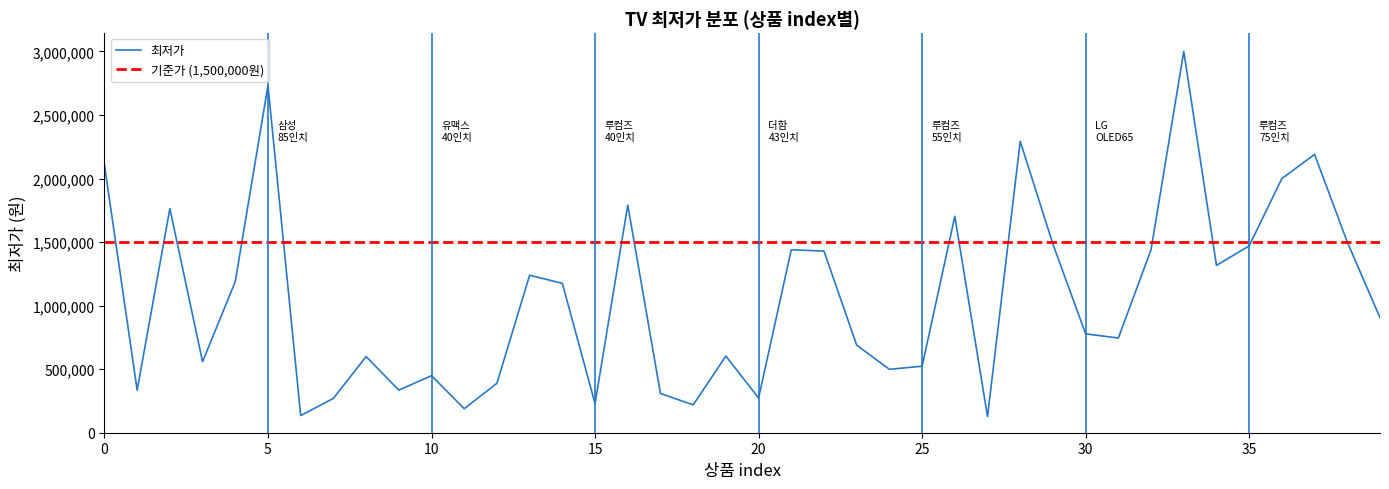

The value at 22 is 1429000. True or false?

True